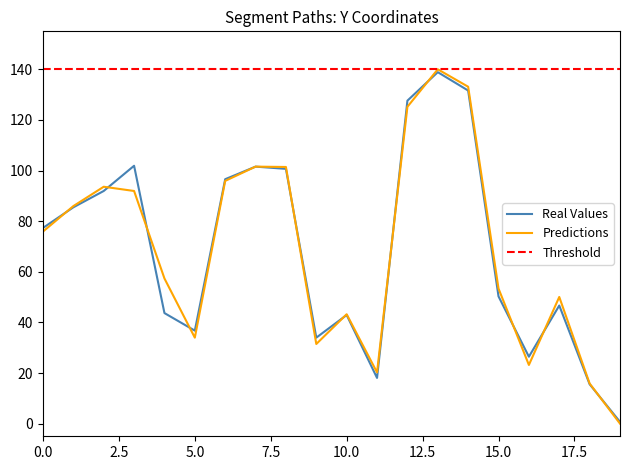

Reading right to left, transcribe all the data shown in this chart.

Real Values: 19=0.7	18=15.6	17=46.7	16=26.4	15=50.3	14=131.6	13=138.9	12=127.6	11=18.1	10=42.9	9=34.0	8=100.7	7=101.5	6=96.6	5=36.7	4=43.7	3=101.9	2=91.9	1=85.5	0=77.3
Predictions: 19=0.0	18=15.9	17=50.0	16=23.2	15=53.4	14=133.1	13=140.0	12=125.2	11=20.2	10=43.2	9=31.5	8=101.4	7=101.5	6=95.9	5=34.0	4=57.4	3=91.9	2=93.6	1=85.9	0=75.9